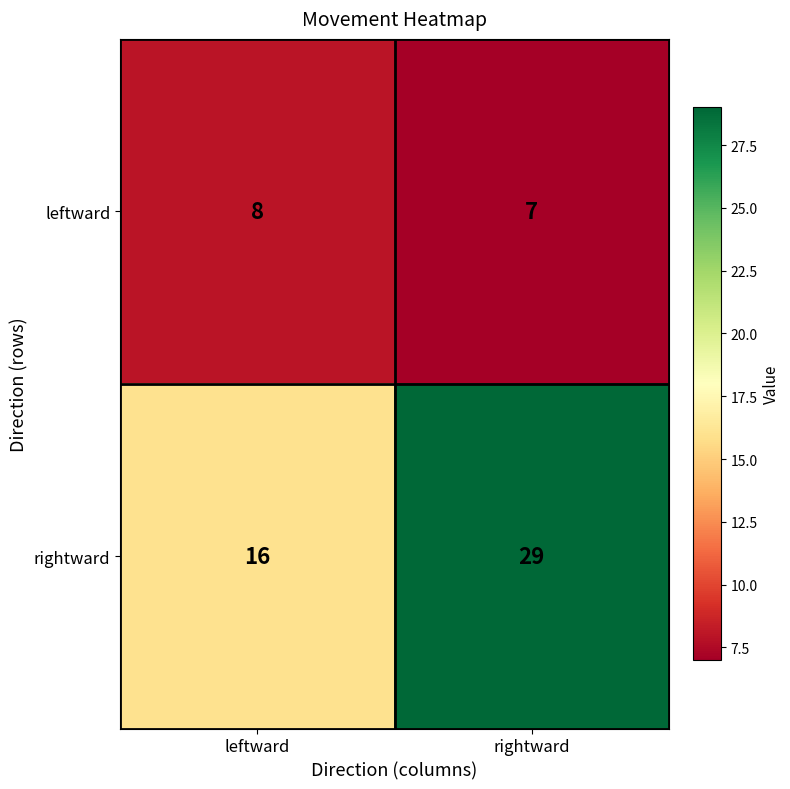

Reading left to right, what are all the values shown in this chart?

leftward: 8	7
rightward: 16	29